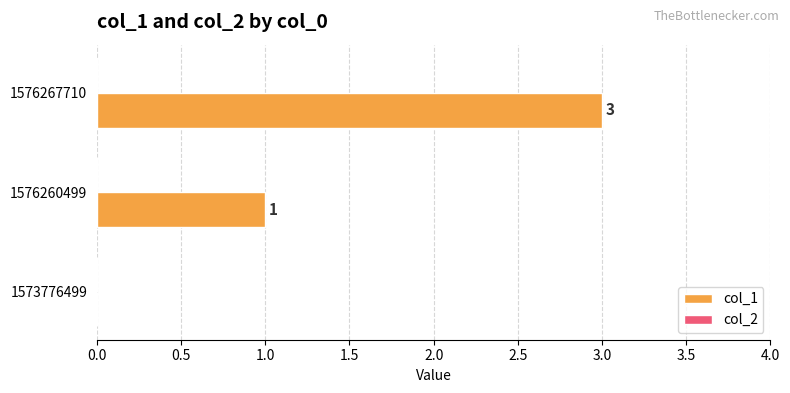

Where is the data nearest to the value 1?

1576260499